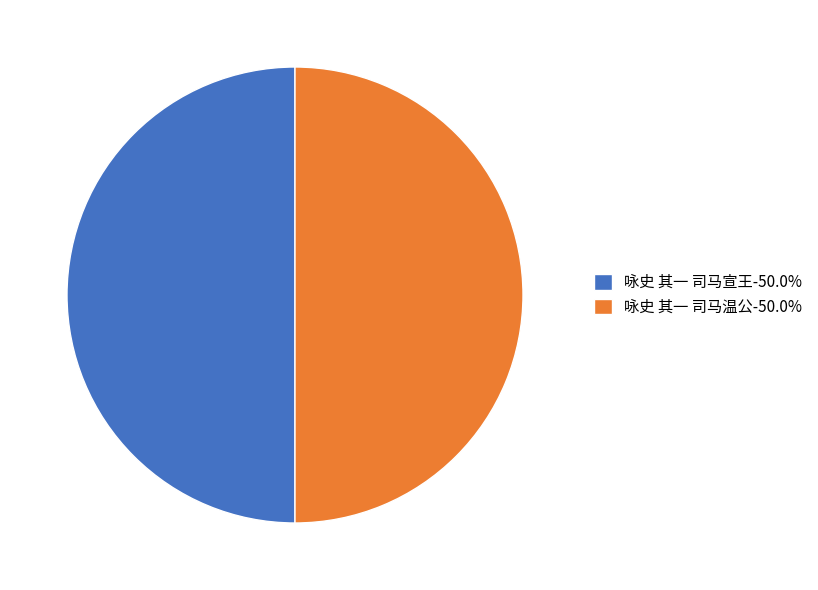

Approximately how many times larger is the value at 咏史 其一 司马温公-50.0% compared to 咏史 其一 司马宣王-50.0%?

1.0